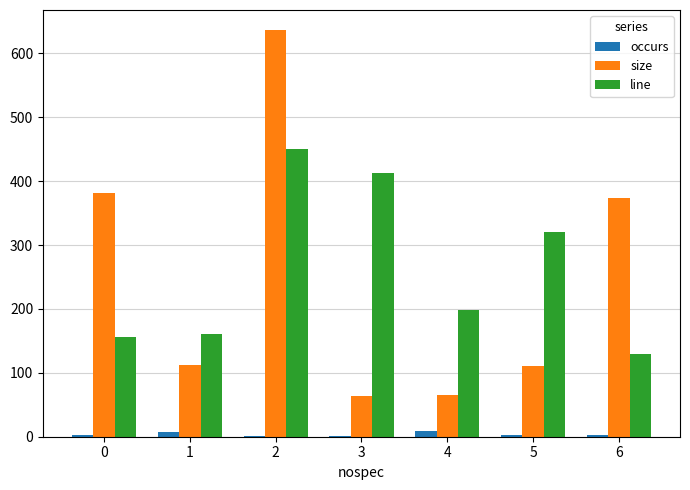

Is the value of size at 4 greater than the value of occurs at 1?

Yes